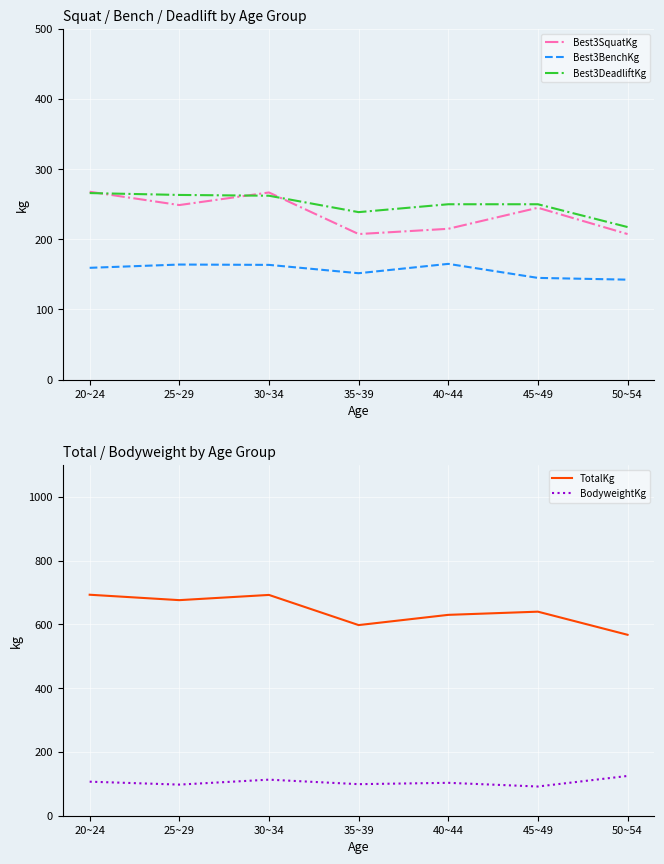

True or false: Best3SquatKg and Best3BenchKg intersect in this chart.

False